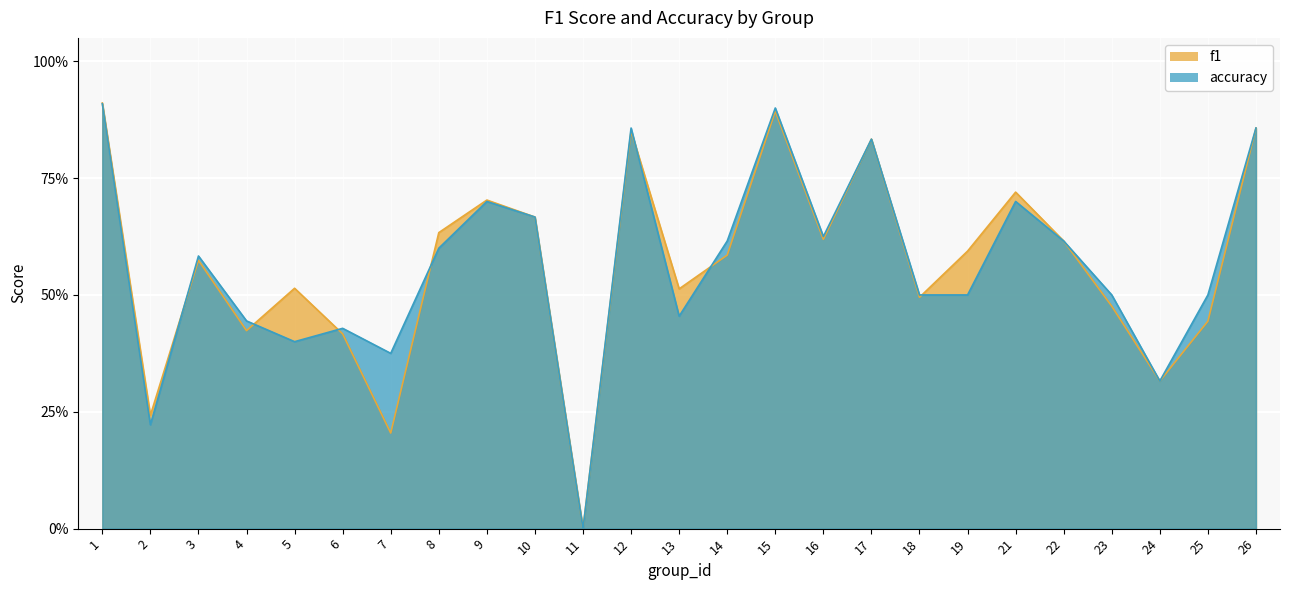

What is the value of the accuracy point at the 7th from the left?

0.4